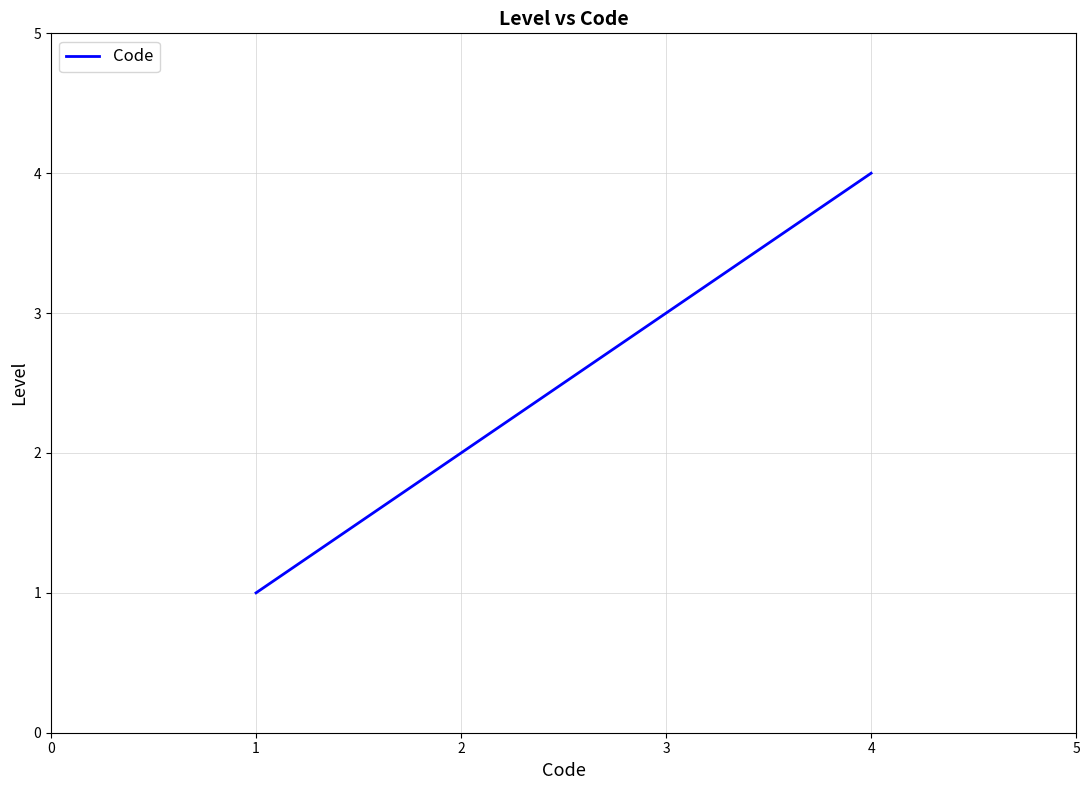

List the labels in order of value, smallest first.

1, 2, 3, 4